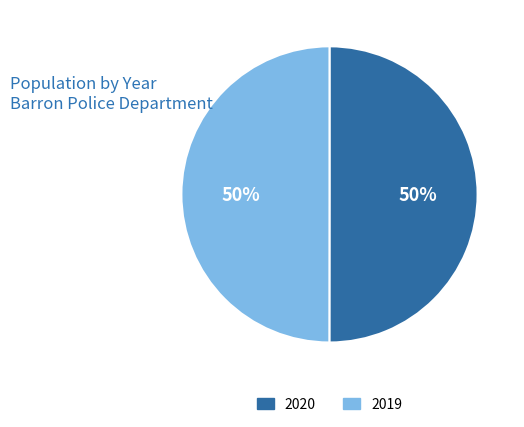

True or false: 2020 accounts for 39% of the total.

False